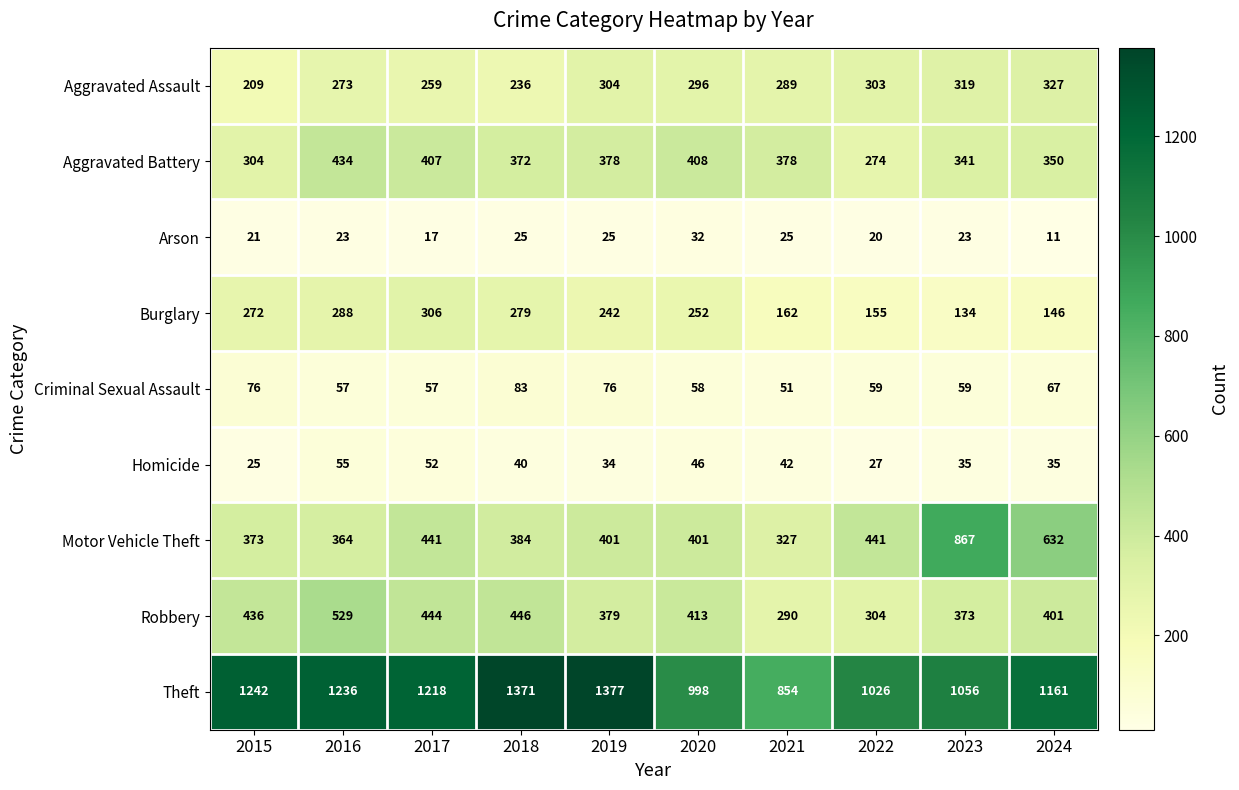

Which series has the largest range (max minus min)?

Motor Vehicle Theft